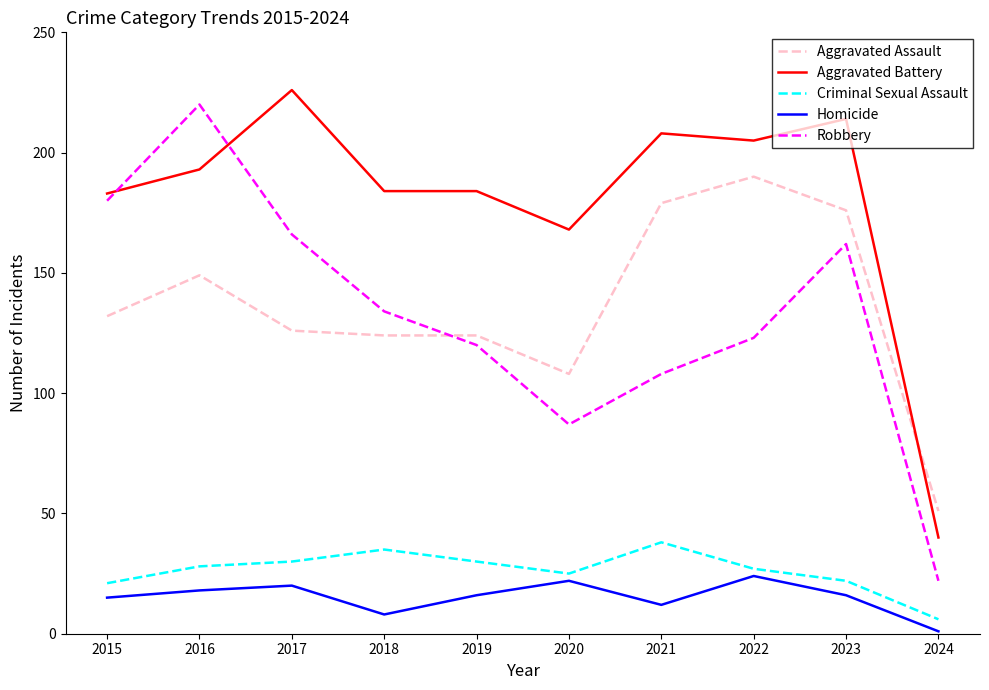

What value does the Aggravated Battery series have at 2021?

208